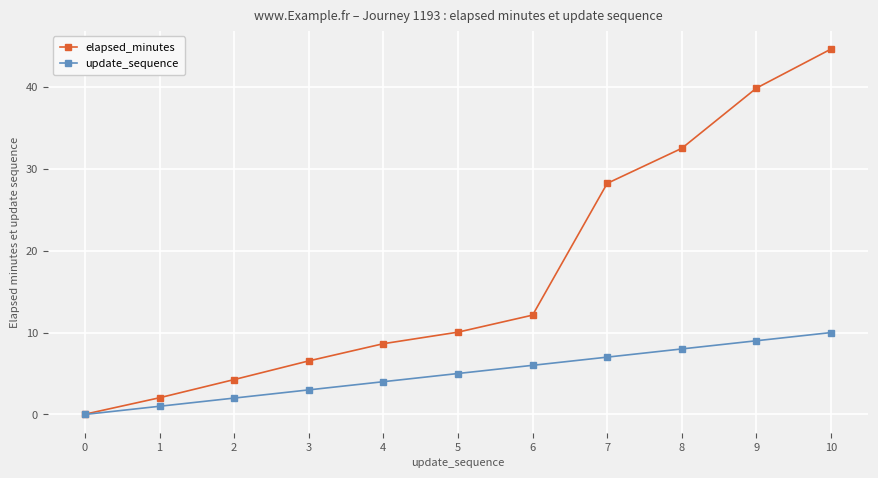

How many values in the elapsed_minutes series are below 10?

5